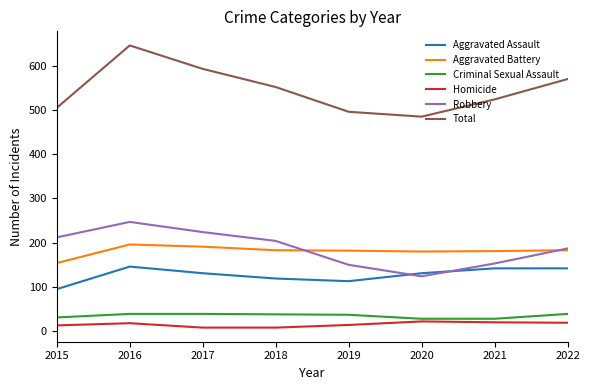

Between 2017 and 2019, which series saw the biggest shift?

Total